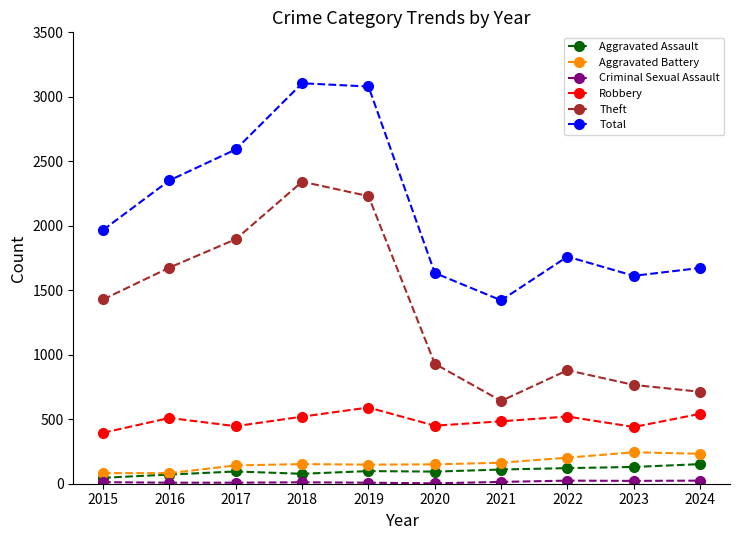

True or false: Robbery and Aggravated Assault intersect in this chart.

False